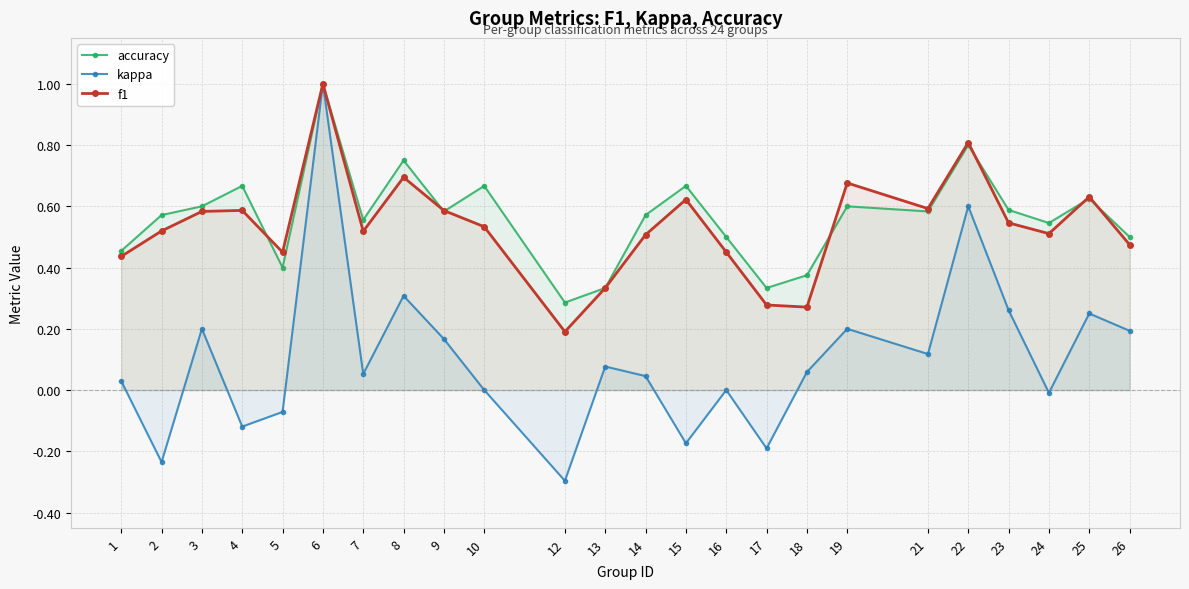

What are all the series names shown in the legend?

accuracy, kappa, f1